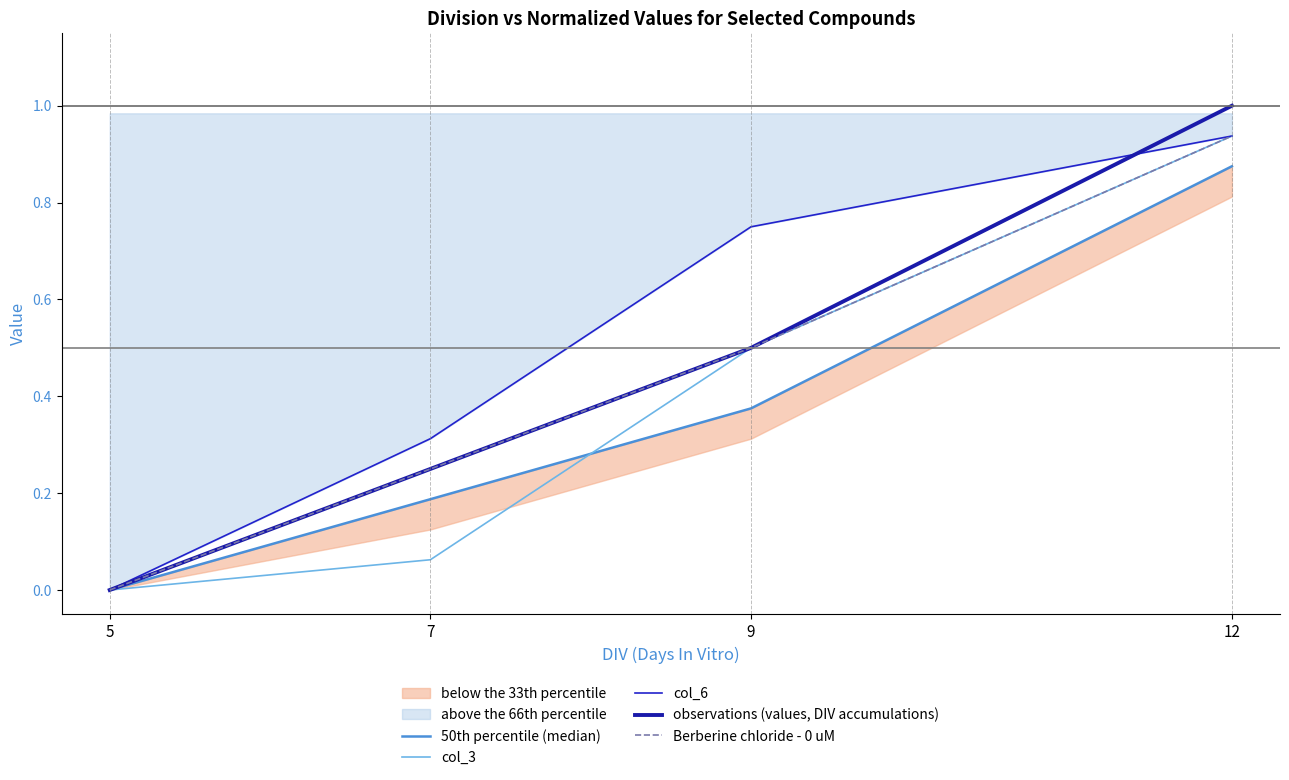

At how many categories does at least one series exceed 0?

3